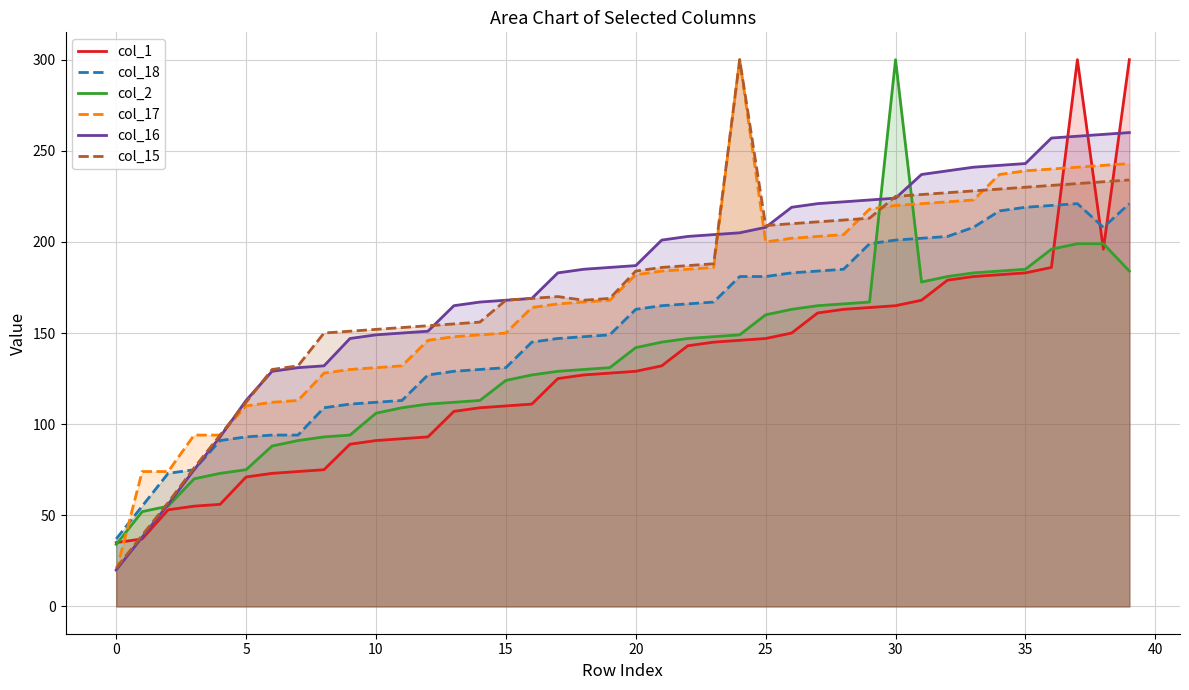

Which category has the highest value in the col_1 series?

37